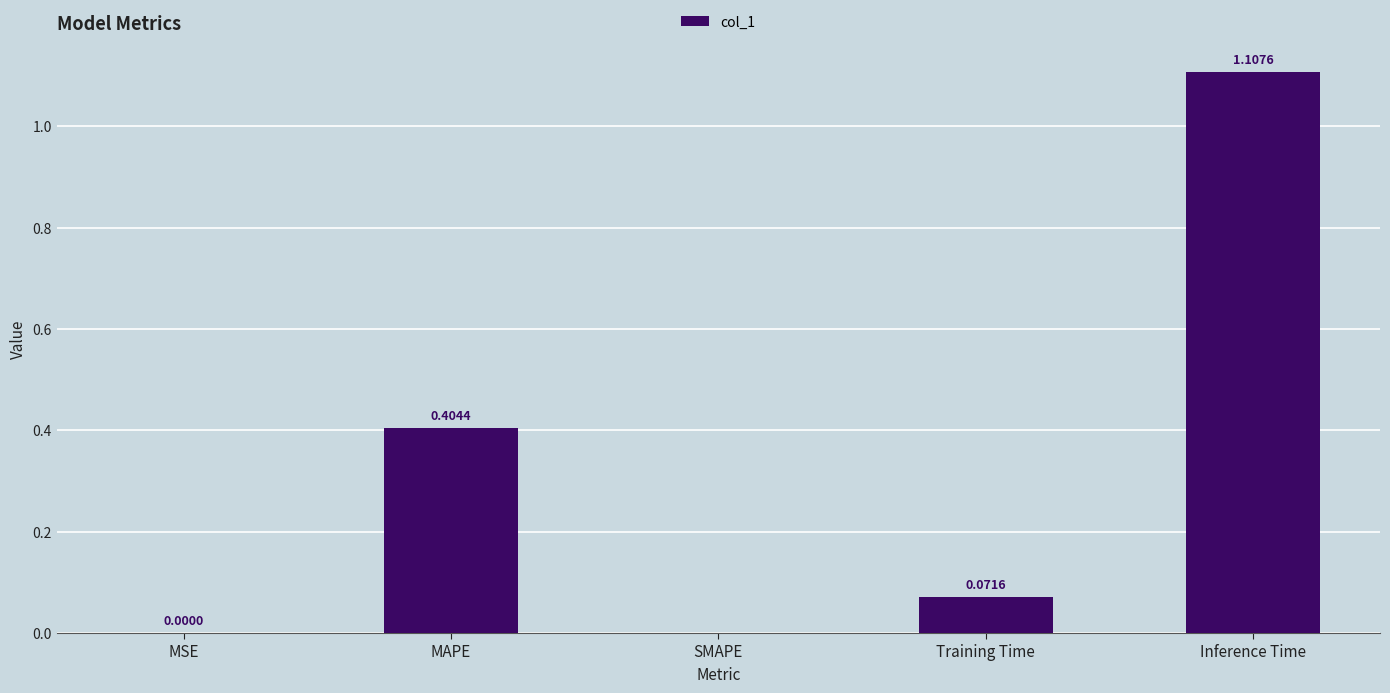

Which category has the highest value across all series?

Inference Time